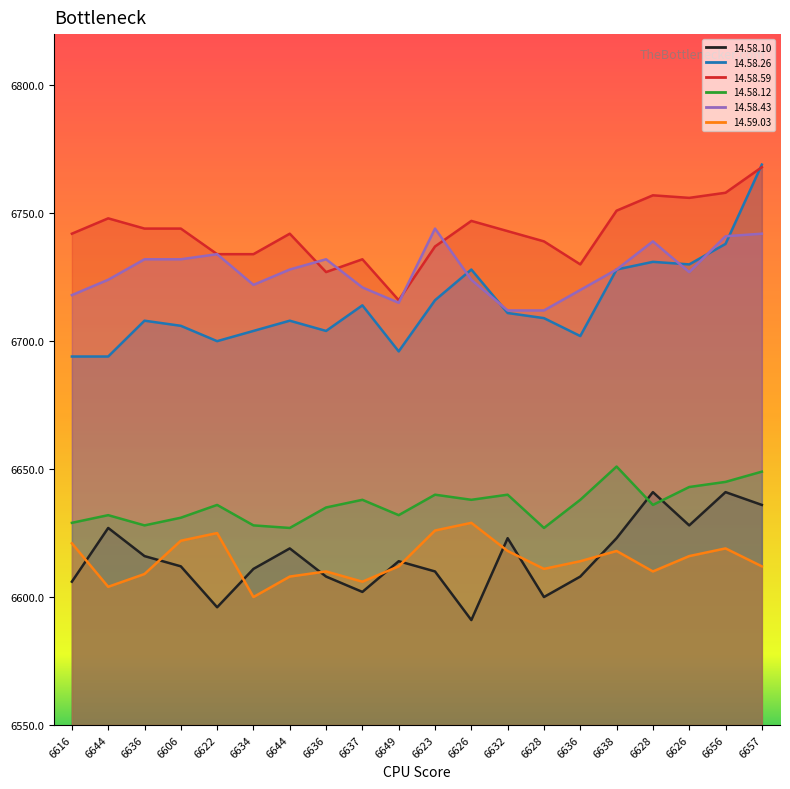

At which category is the sum across all series the highest?

6657